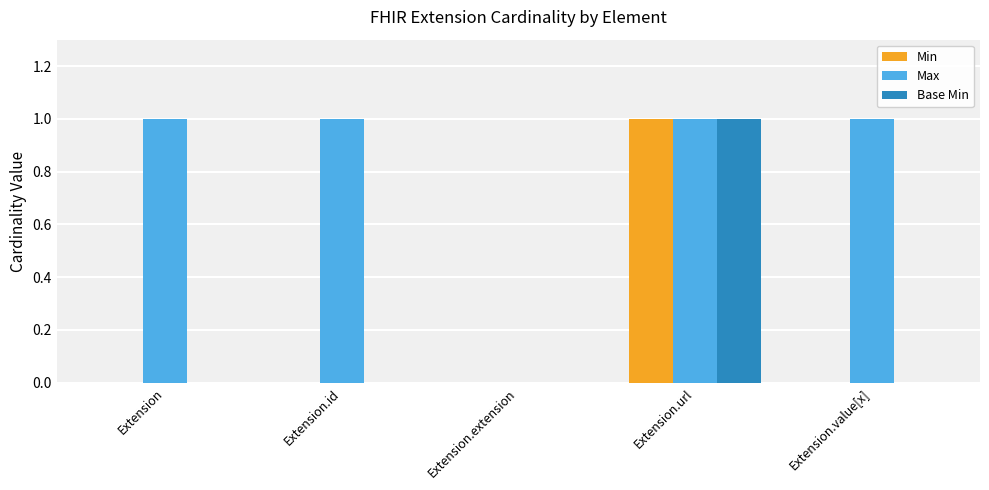

The value of Max at Extension.value[x] is 1. True or false?

True